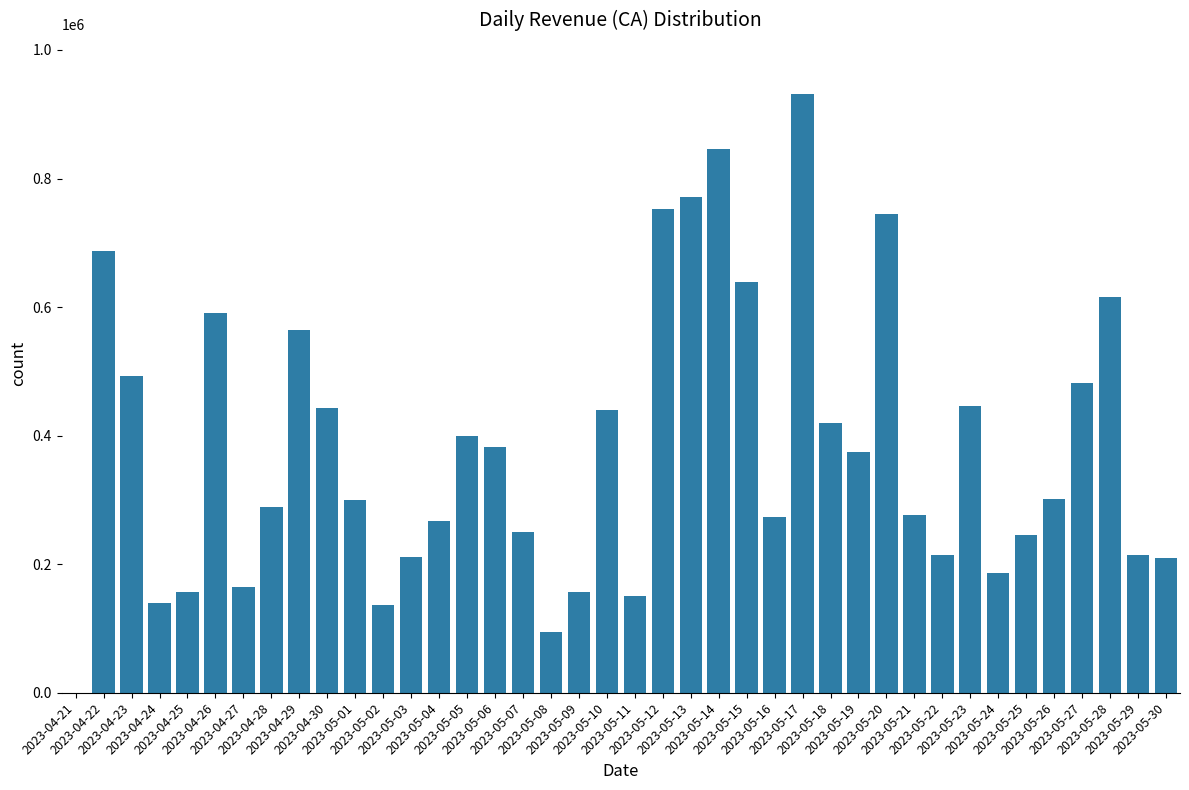

How many values are above zero?

39